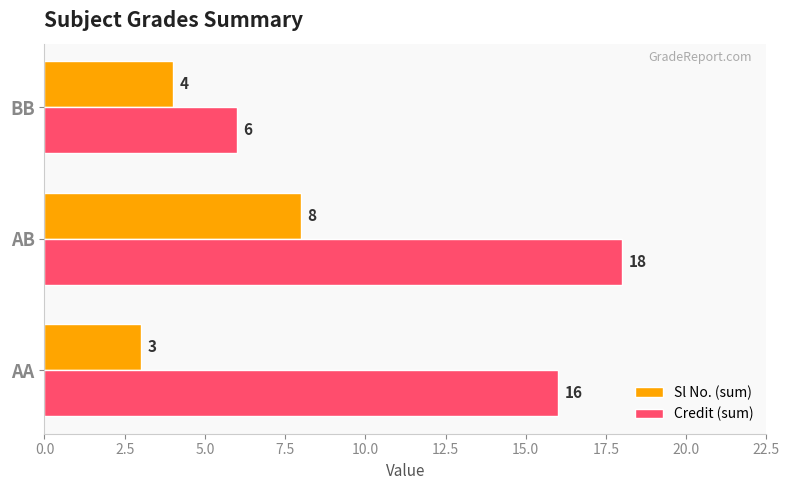

Between AA and BB, which series saw the biggest shift?

Credit (sum)